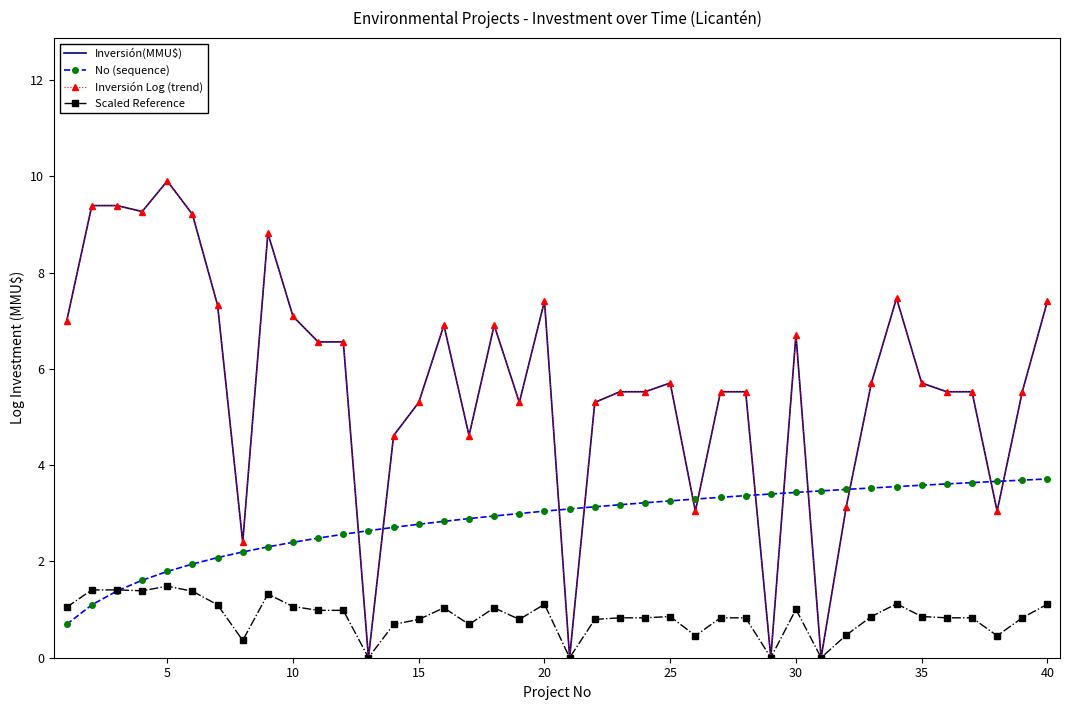

What is the highest value of the Scaled Reference series?

1.5